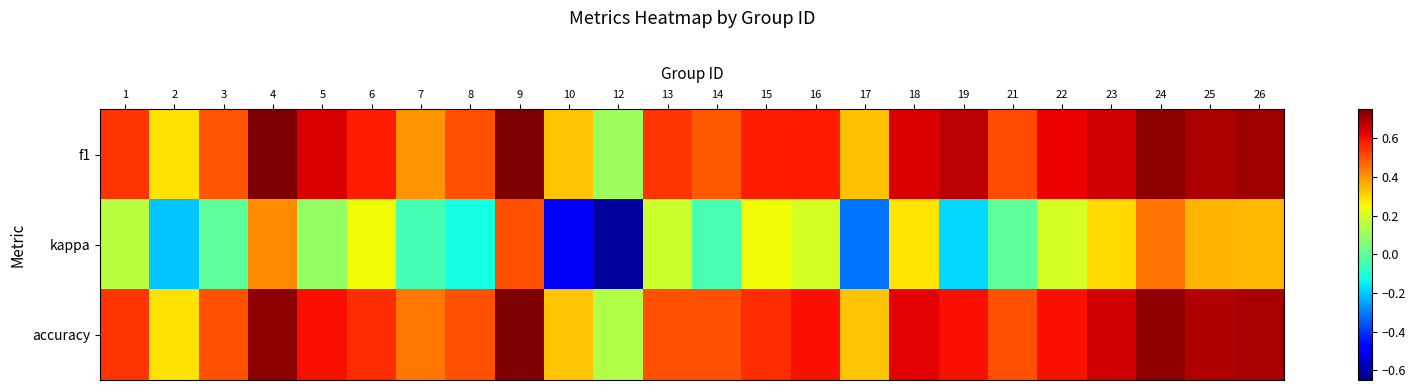

Between 8 and 10, which series saw the biggest shift?

kappa